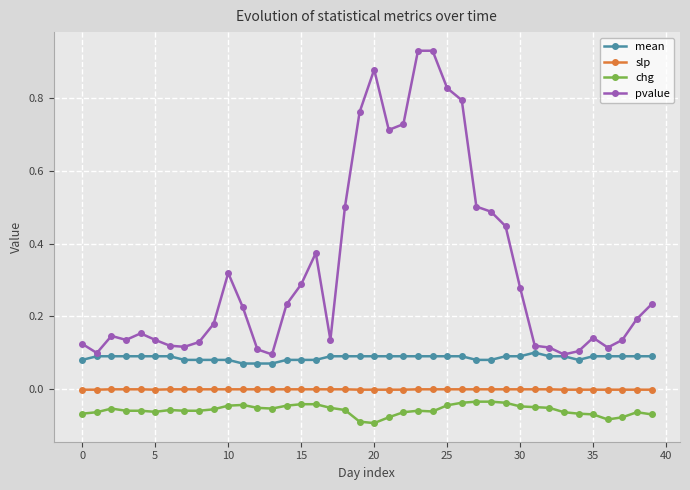

True or false: chg and mean intersect in this chart.

False